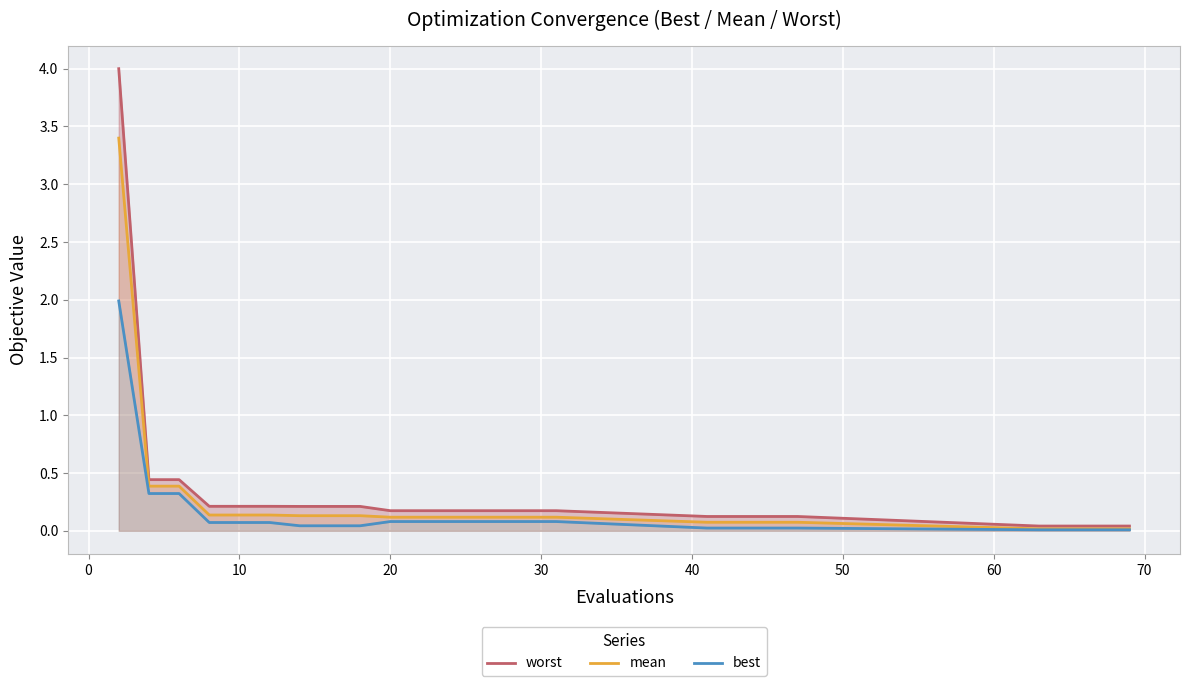

Does the chart display data point markers on the line(s)?

No